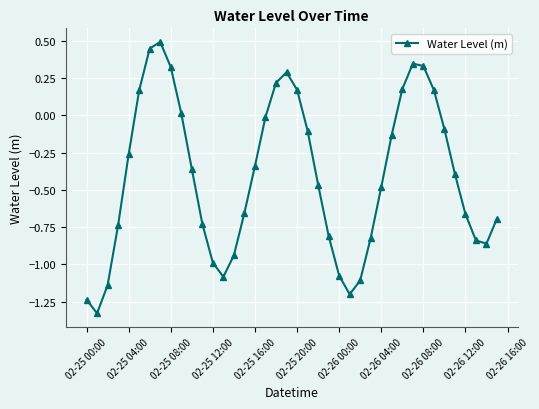

What is the difference between the second highest and minimum values?

1.8